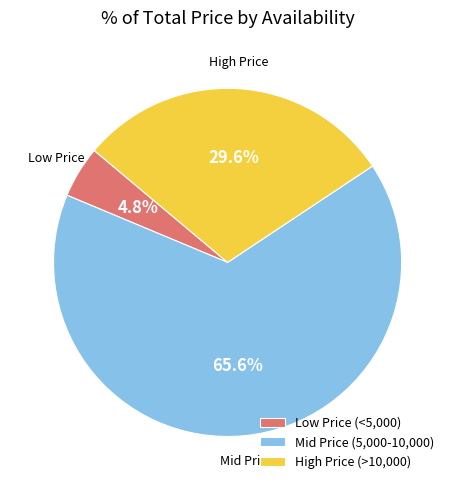

Which category has the biggest portion of the pie?

Mid Price (5,000-10,000)